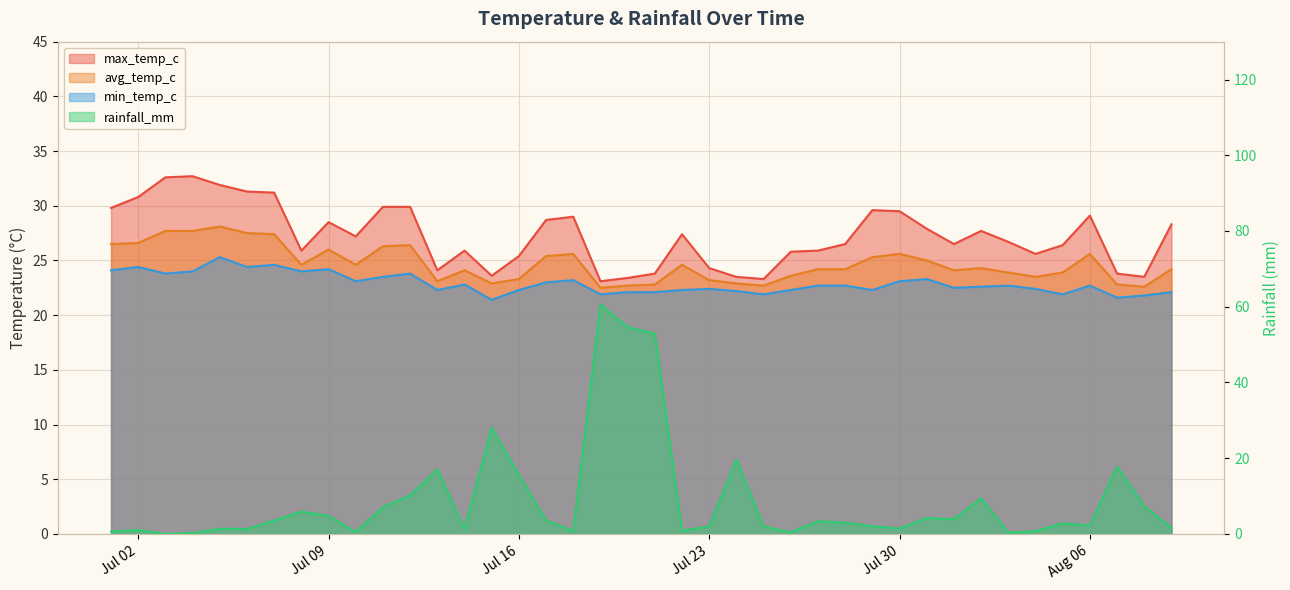

At which category does rainfall_mm reach its first local valley?

2024-07-03